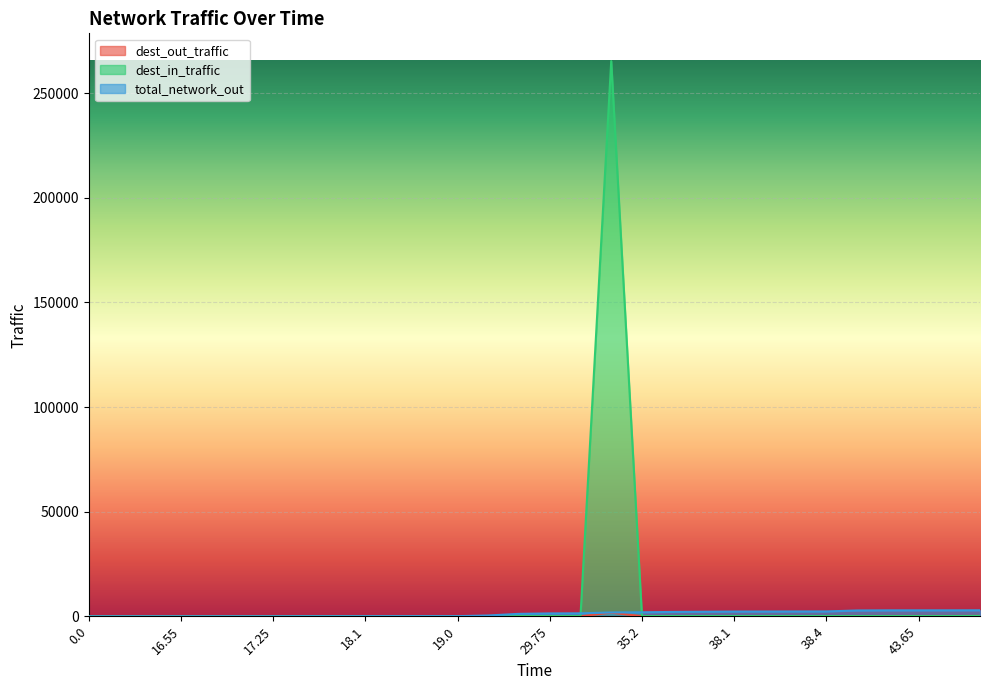

What is the approximate value of dest_in_traffic at 14.85?

0.2